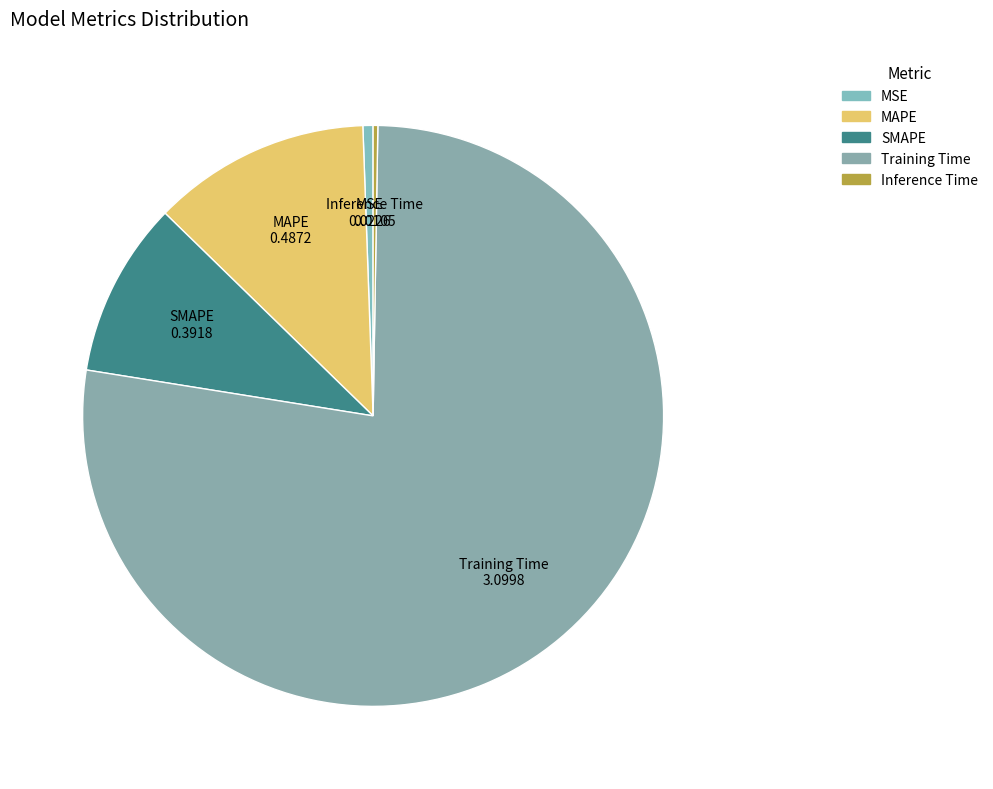

Is the sum of Training Time and SMAPE greater than half?

Yes